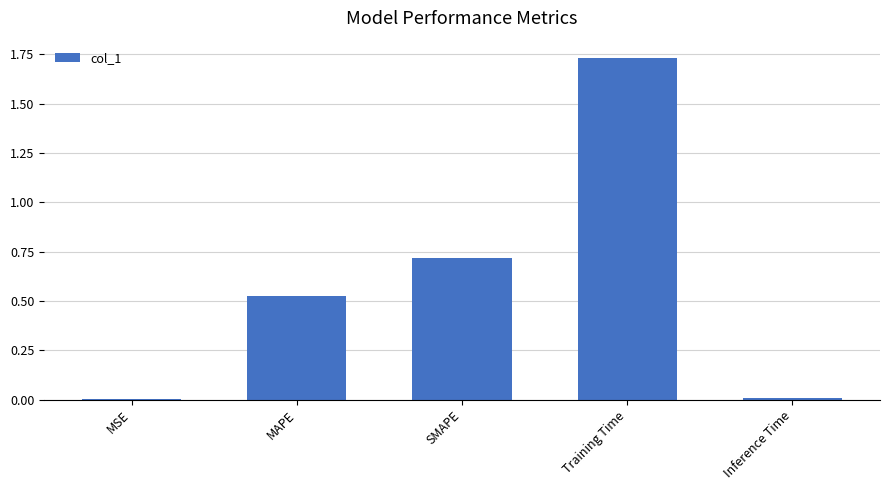

Is it true that the value at Inference Time is 0.0?

True